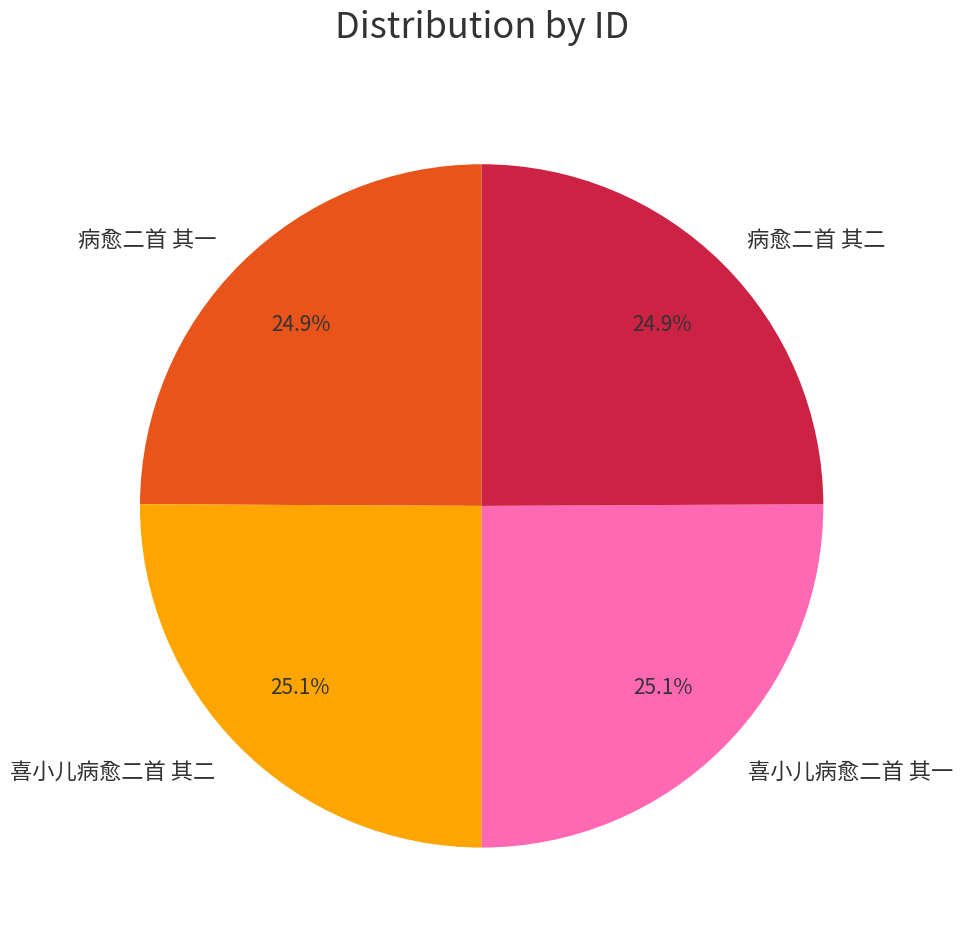

How many slices are in this pie chart?

4